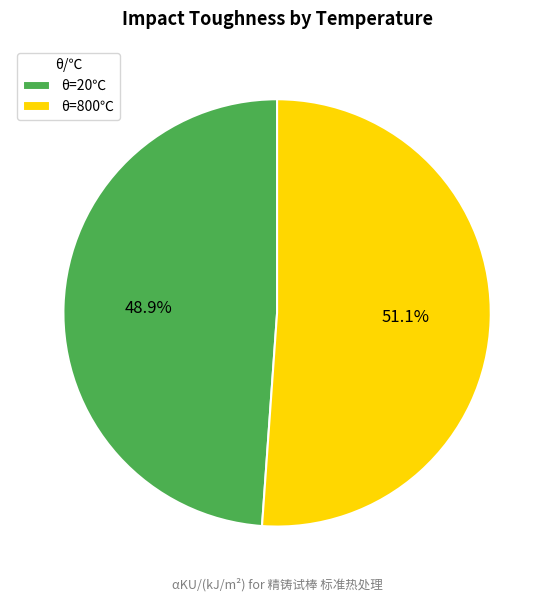

To the nearest percent, what is the average slice percentage?

50%